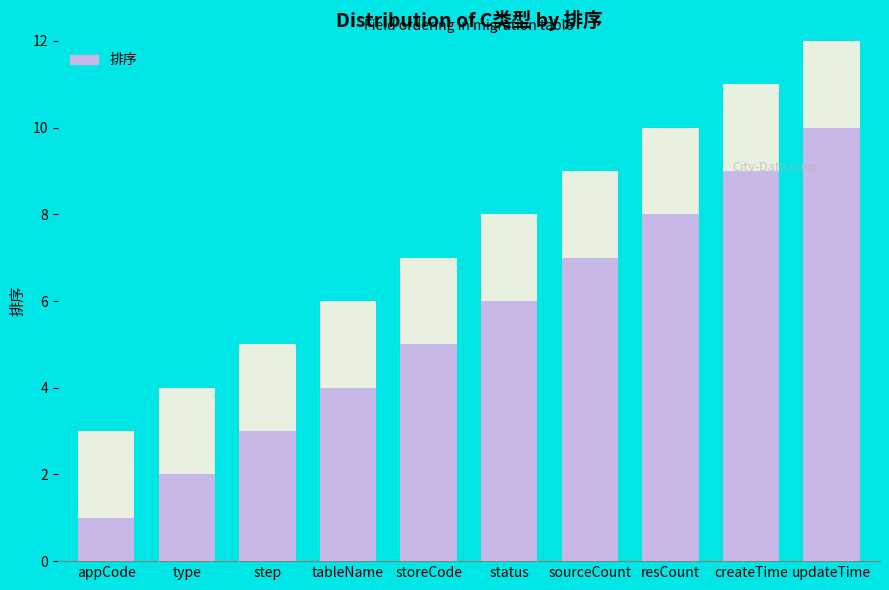

What is the label of the 8th bar from the right?

step